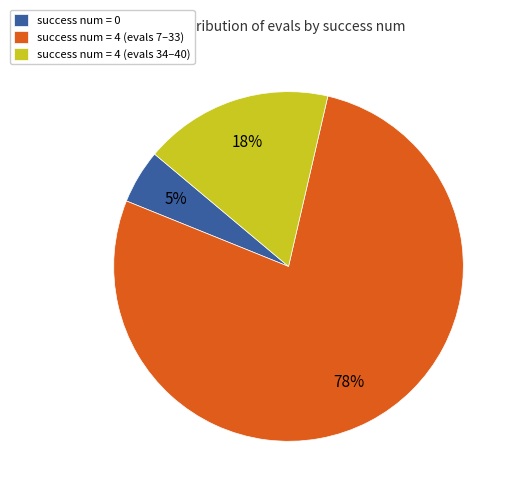

What is the smallest slice in the pie chart?

success num = 0